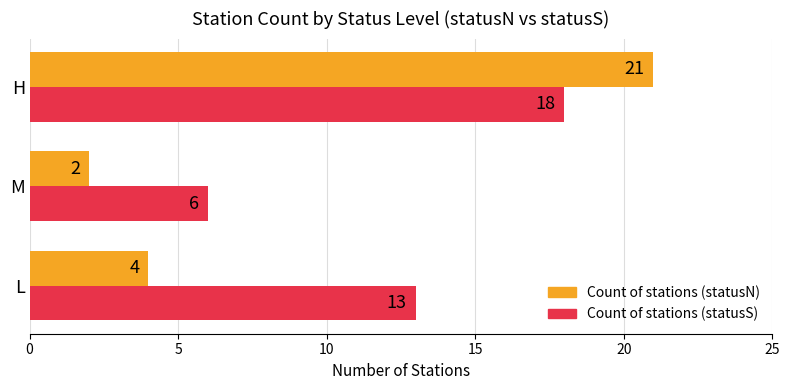

How many values in the Count of stations (statusS) series are below 13?

1